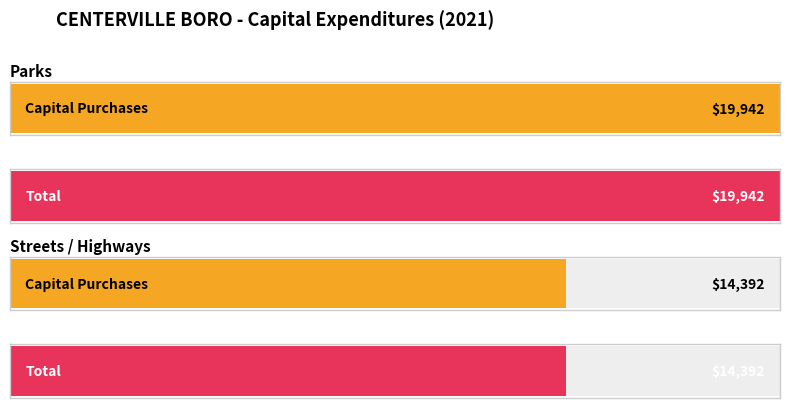

Rank the series by their maximum value, from highest to lowest.

Capital Purchases, Total